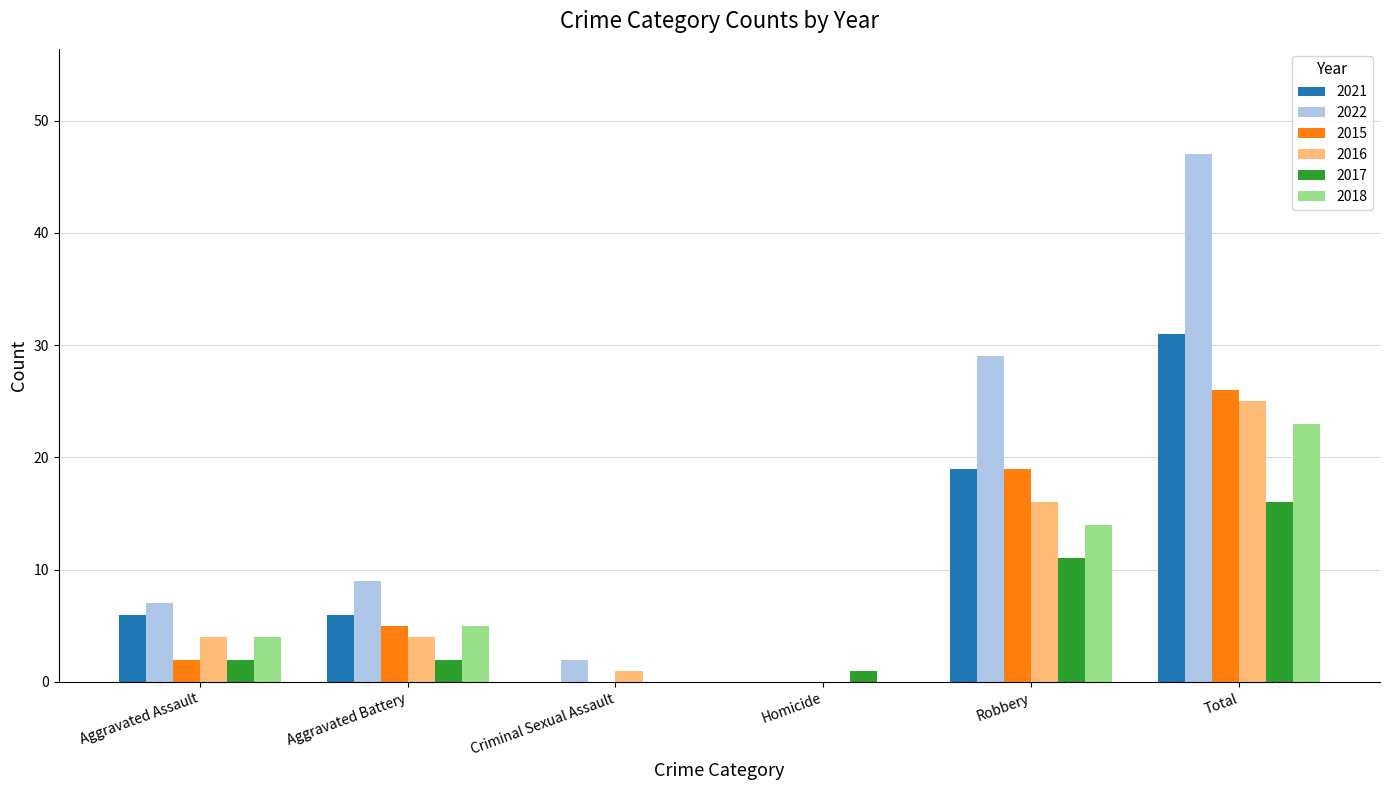

What is the maximum value for 2018?

23